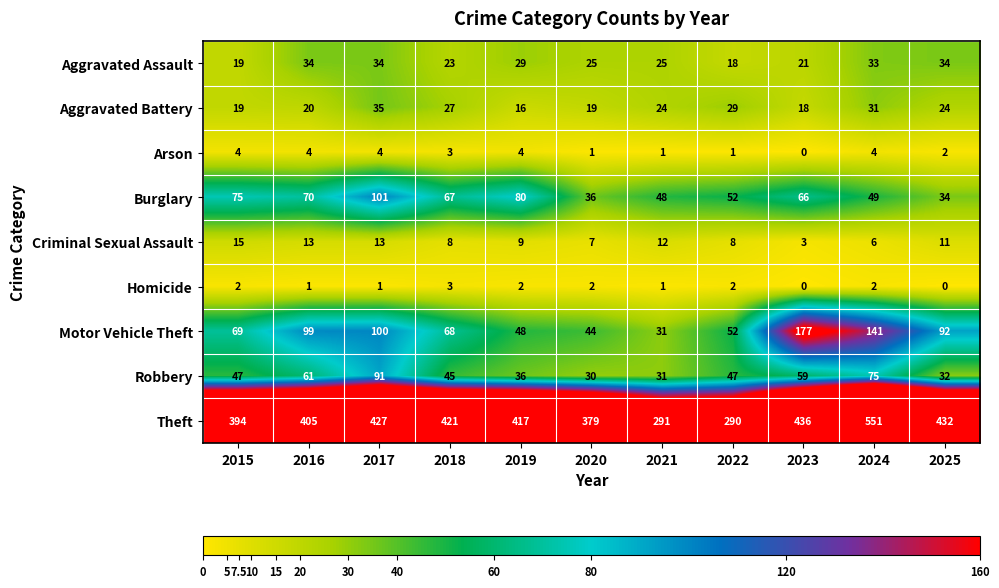

Which series has the largest total across all categories?

Theft